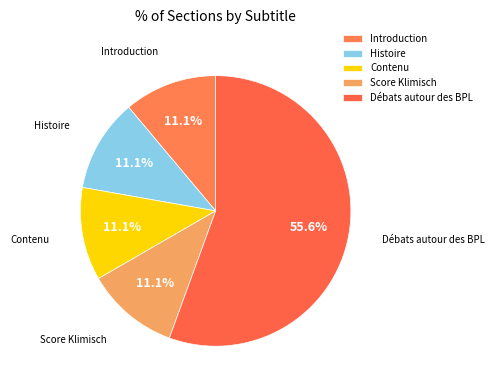

To the nearest percent, what is the average slice percentage?

20%